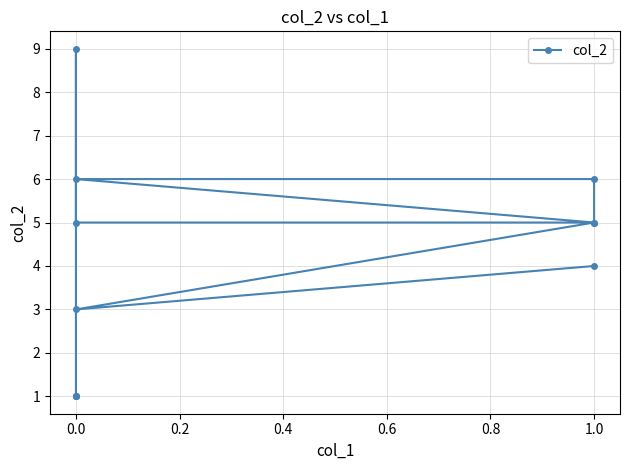

Count the number of data series in this chart.

1